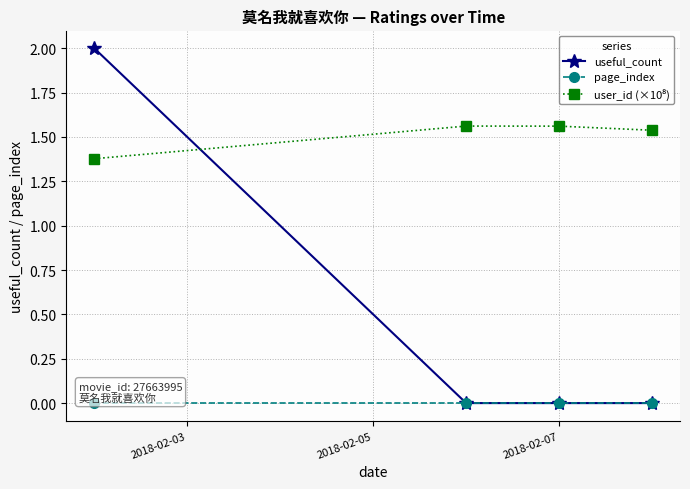

Which series has the largest range (max minus min)?

useful_count